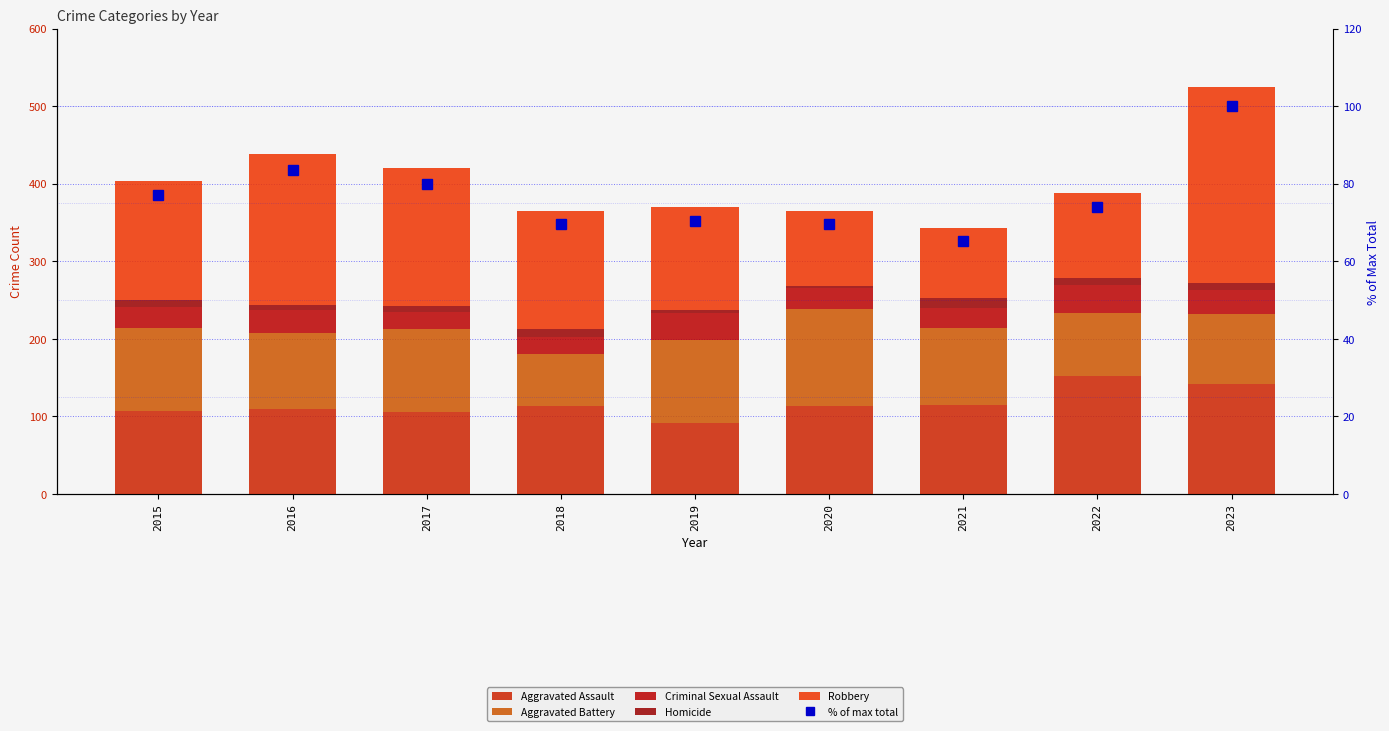

Reading right to left, what are all the values shown in this chart?

Aggravated Assault: 2023=142.0	2022=152.0	2021=115.0	2020=113.0	2019=92.0	2018=114.0	2017=105.0	2016=109.0	2015=107.0
Aggravated Battery: 2023=90.0	2022=81.0	2021=99.0	2020=125.0	2019=106.0	2018=67.0	2017=108.0	2016=98.0	2015=107.0
Criminal Sexual Assault: 2023=31.0	2022=36.0	2021=26.0	2020=28.0	2019=35.0	2018=21.0	2017=21.0	2016=30.0	2015=27.0
Homicide: 2023=9.0	2022=9.0	2021=13.0	2020=2.0	2019=4.0	2018=10.0	2017=8.0	2016=7.0	2015=9.0
Robbery: 2023=253.0	2022=110.0	2021=90.0	2020=97.0	2019=133.0	2018=153.0	2017=178.0	2016=194.0	2015=154.0
% of max total: 2023=100.0	2022=73.9	2021=65.3	2020=69.5	2019=70.5	2018=69.5	2017=80.0	2016=83.4	2015=77.0